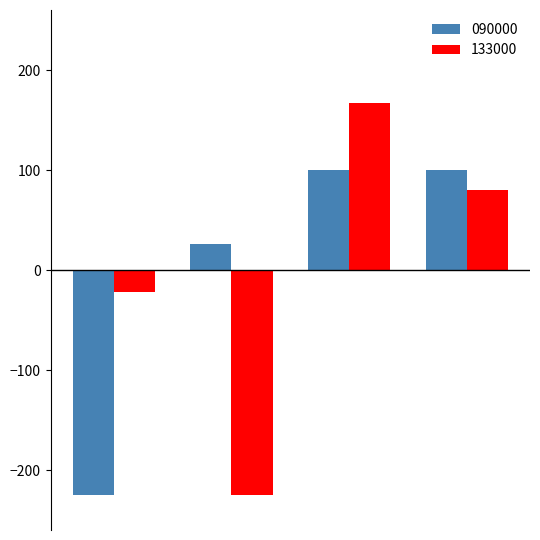

Which series has the widest spread of values?

133000